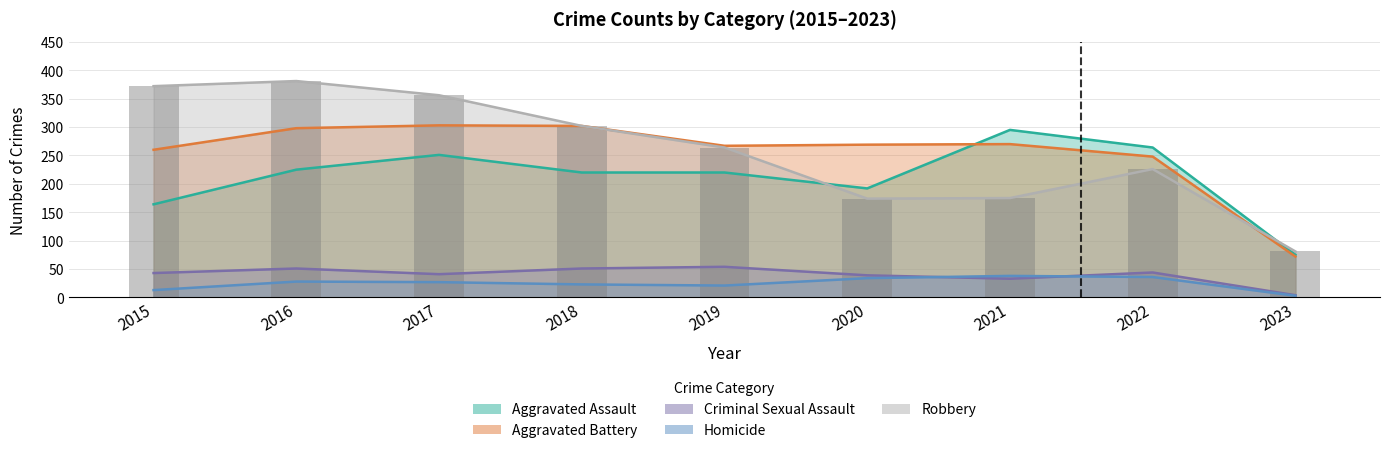

How many groups of bars are there?

9